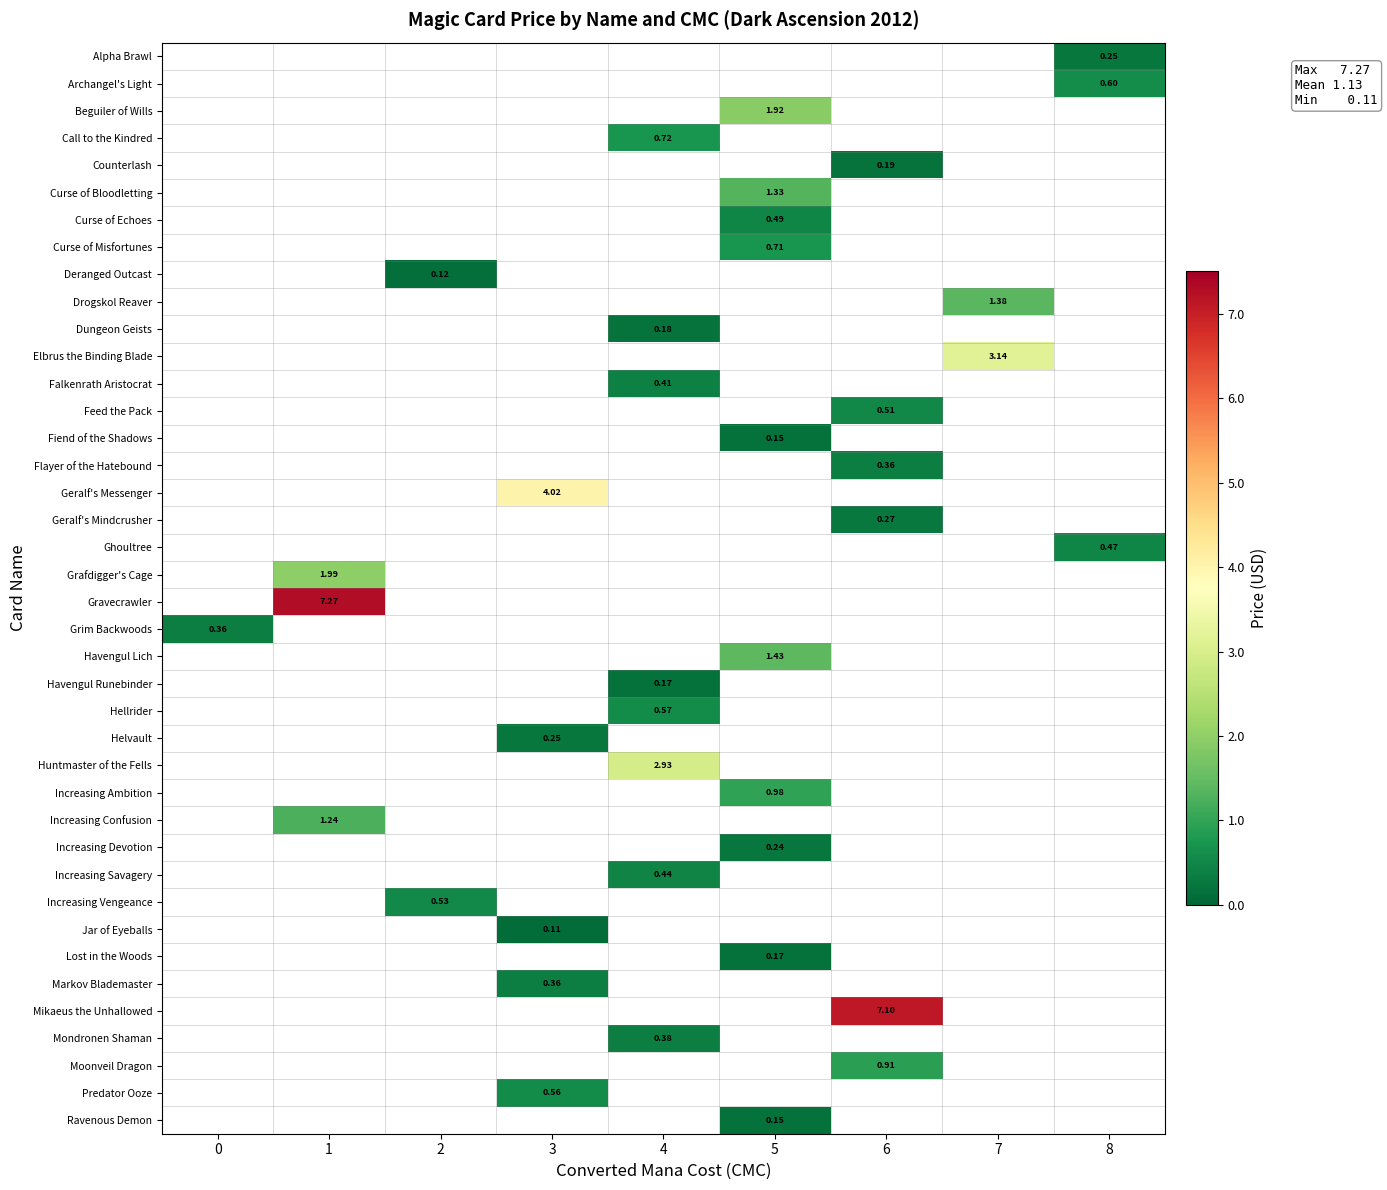

What is the maximum value shown in the chart?

7.3